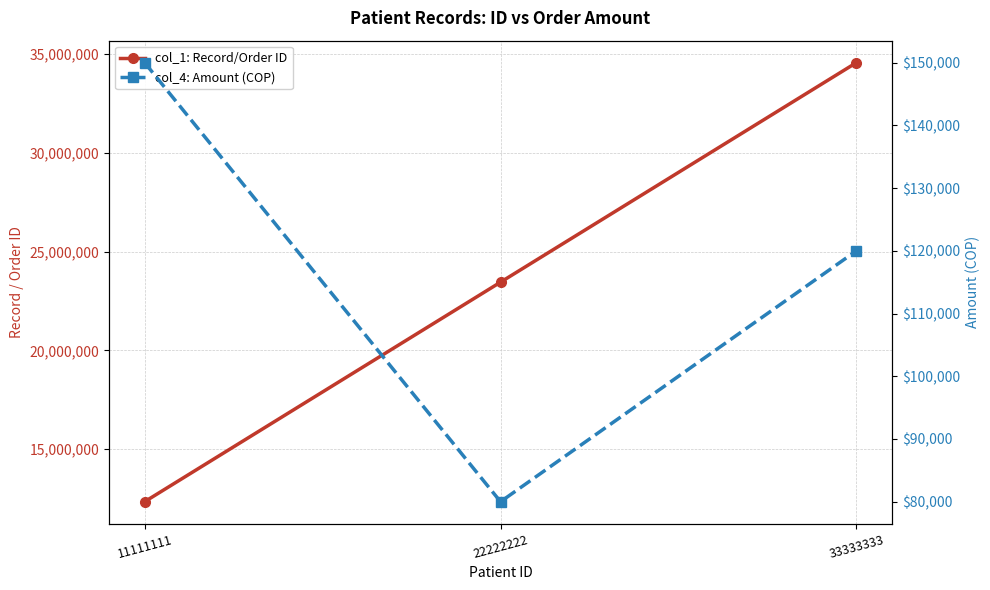

Is the value of col_1: Record/Order ID at 22222222 greater than the value of col_4: Amount (COP) at 22222222?

Yes